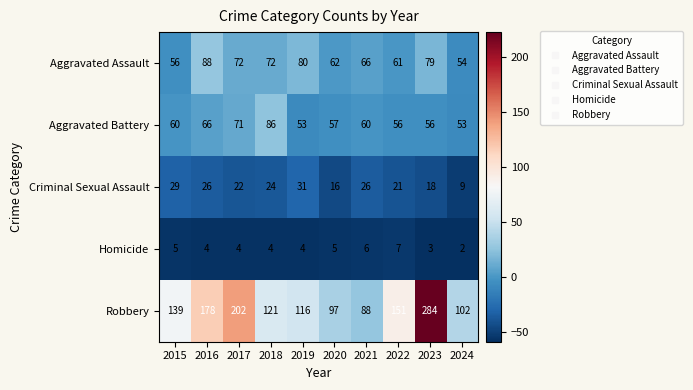

How many data points does each series have?

10